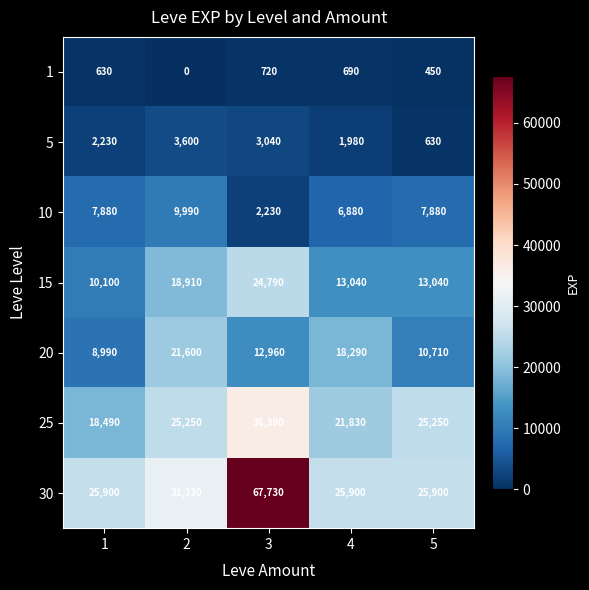

Which category has the lowest value across all series?

2